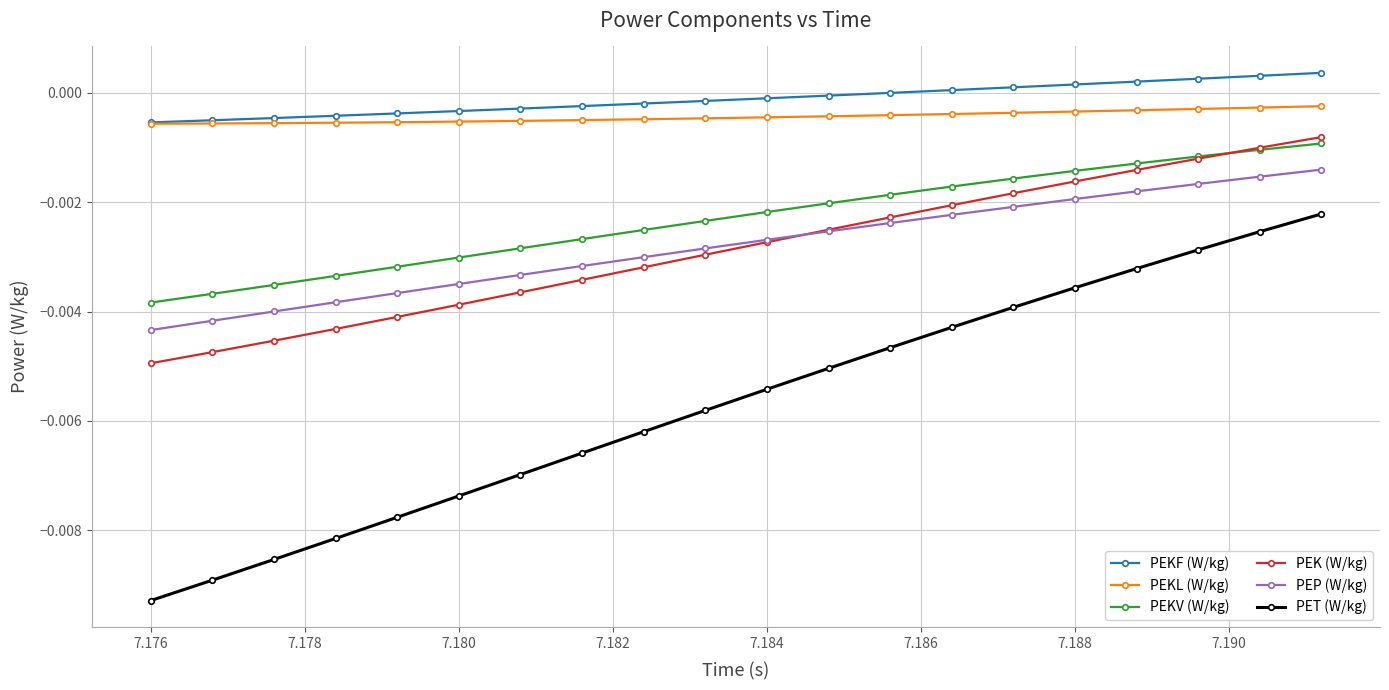

What is the sum of all PEP (W/kg) values?

-0.1